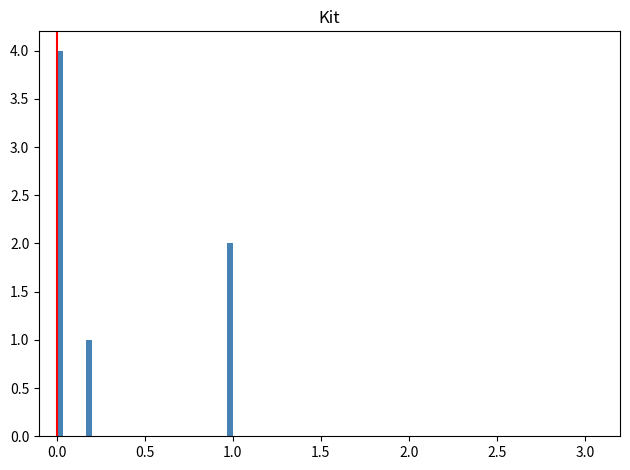

Read against the x-axis, roughly where is the centre of the tallest bar?

0.00